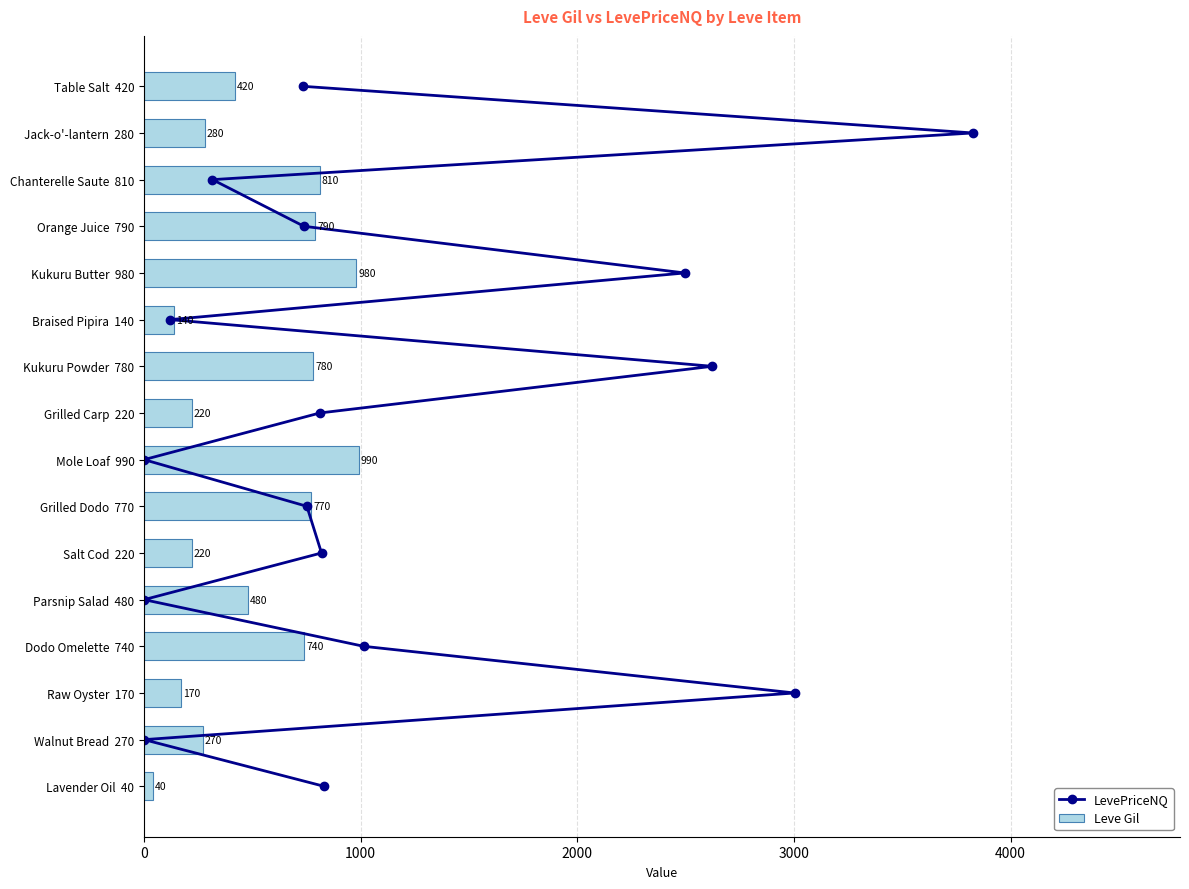

The Leve Gil series shows 480 at Parsnip Salad  480. True or false?

True